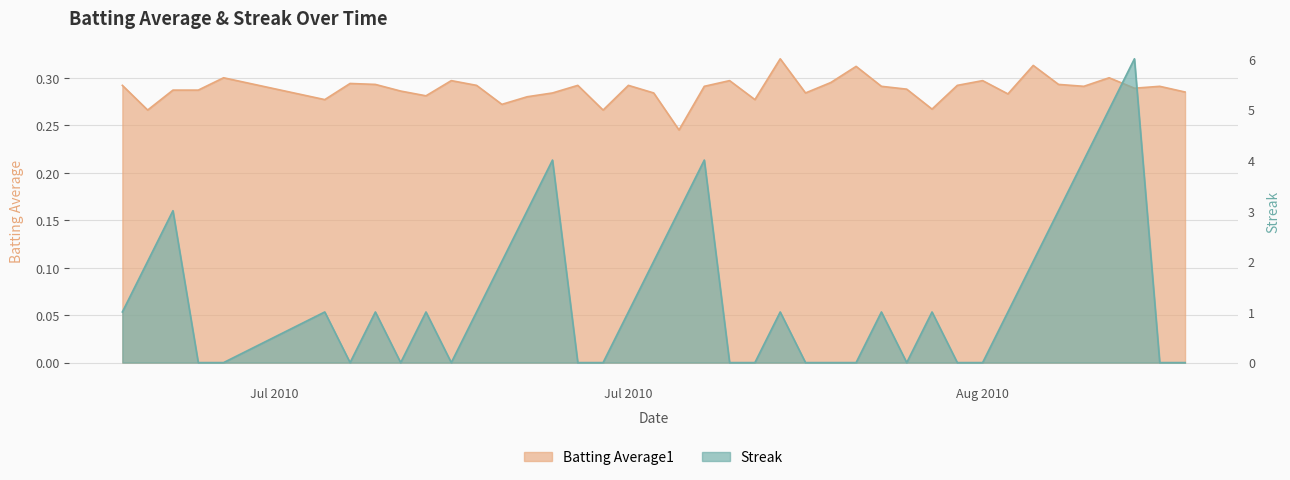

Which category has the highest value in the Streak series?

2010-08-16